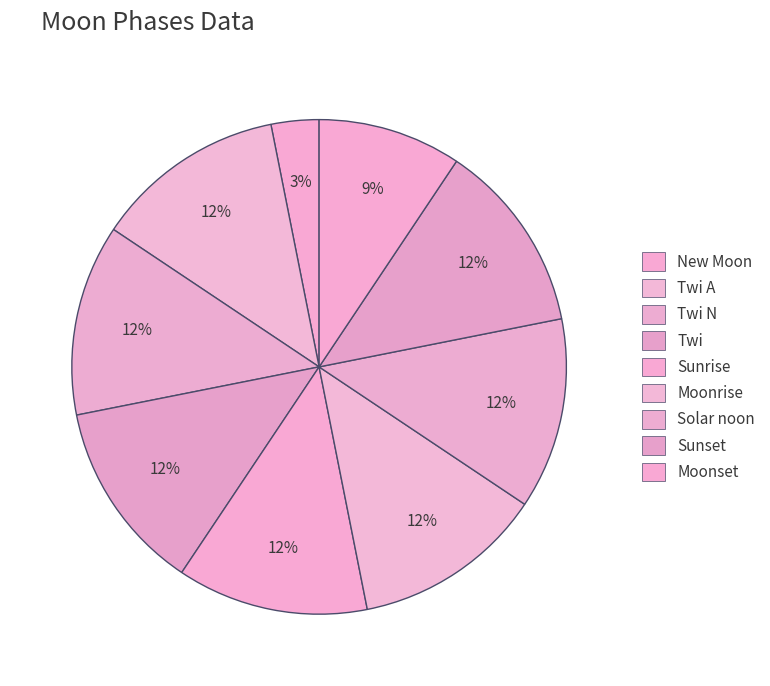

How many slices are in this pie chart?

9